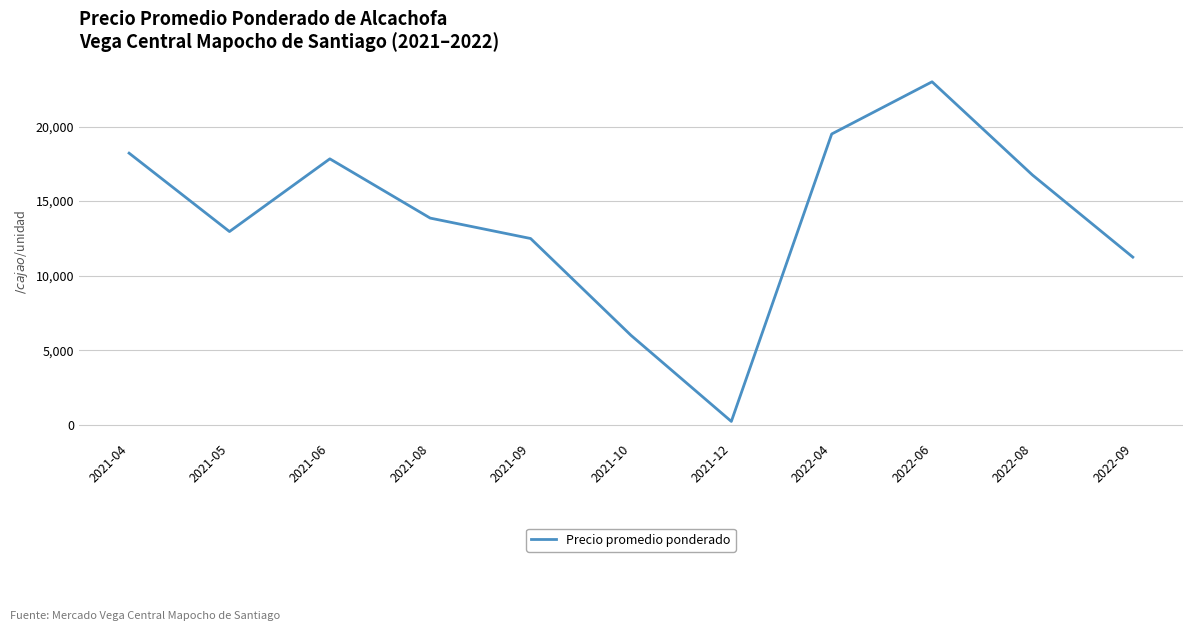

At which label does the data first exceed 13859?

2021-04